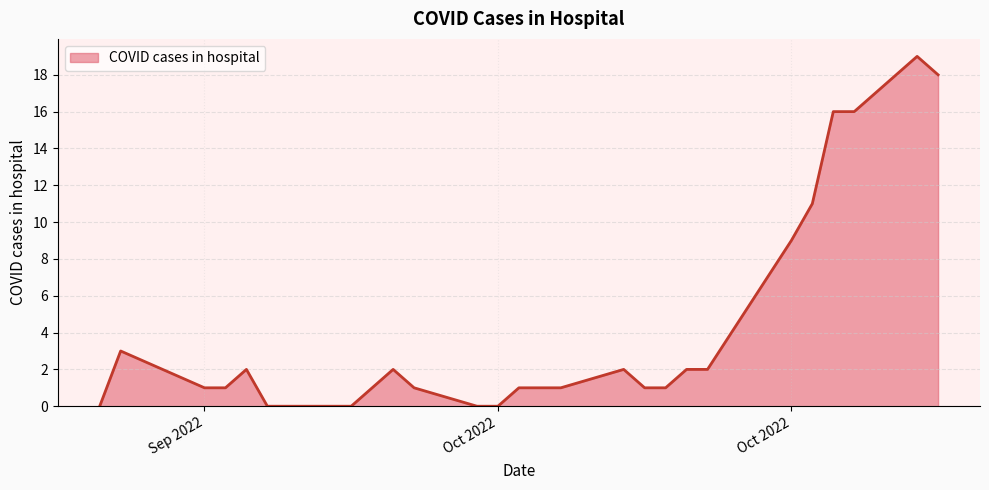

True or false: the data has more than 0 interior local peaks.

True